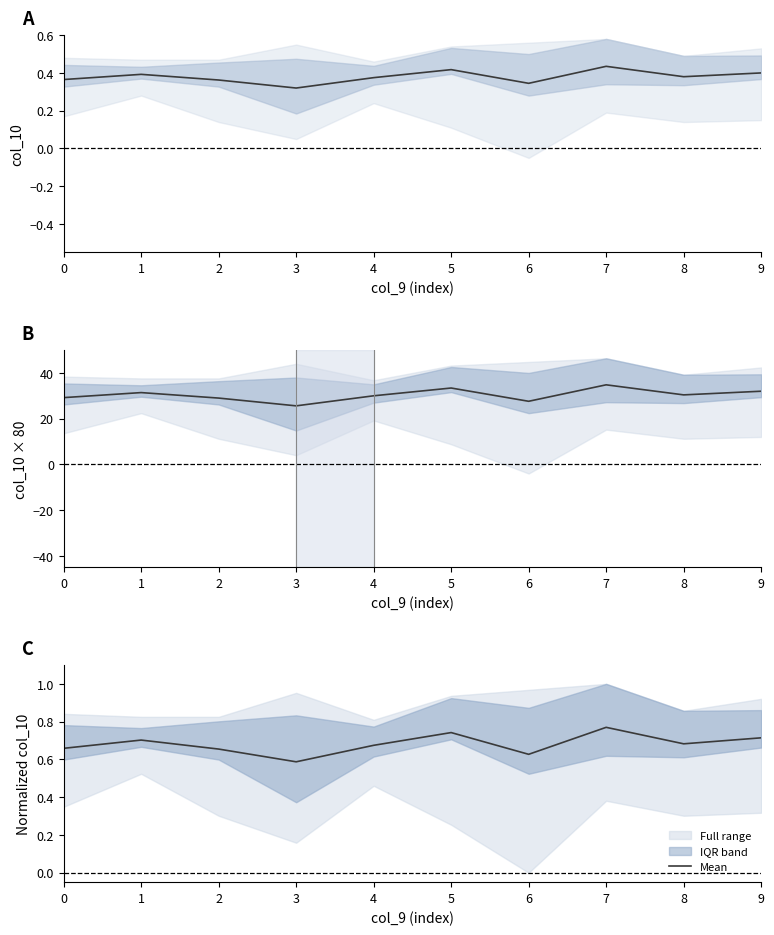

What is the greatest value displayed?

0.8